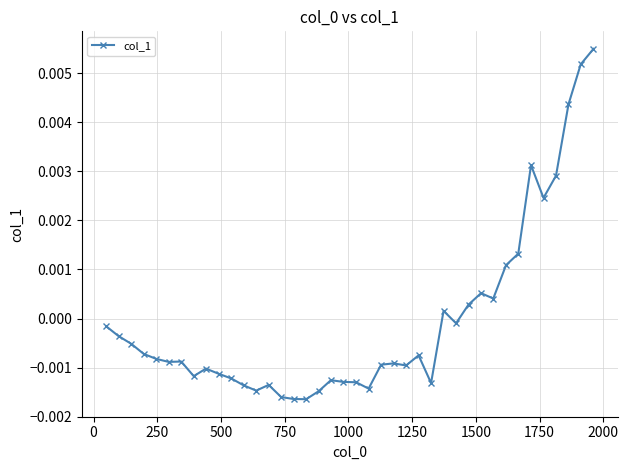

How many series are shown in this chart?

1